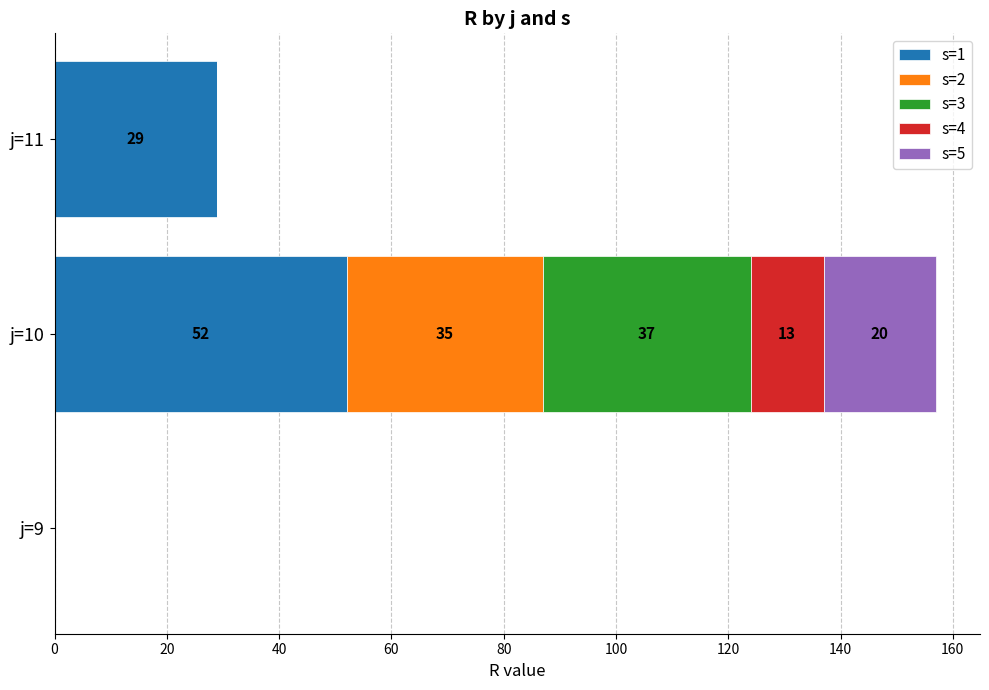

What is the total value across all series at j=11?

29